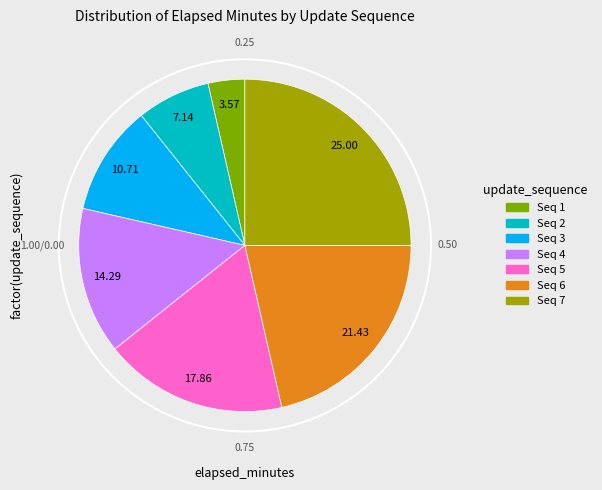

How many slices are in this pie chart?

7